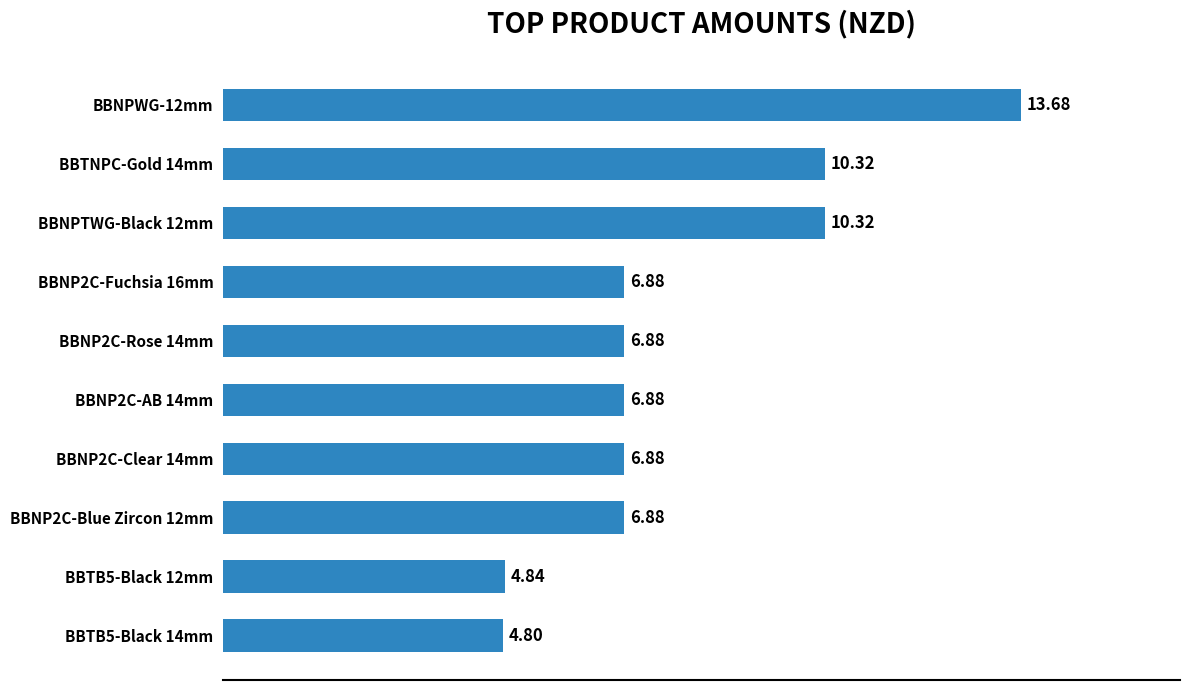

How many values exceed 6?

8